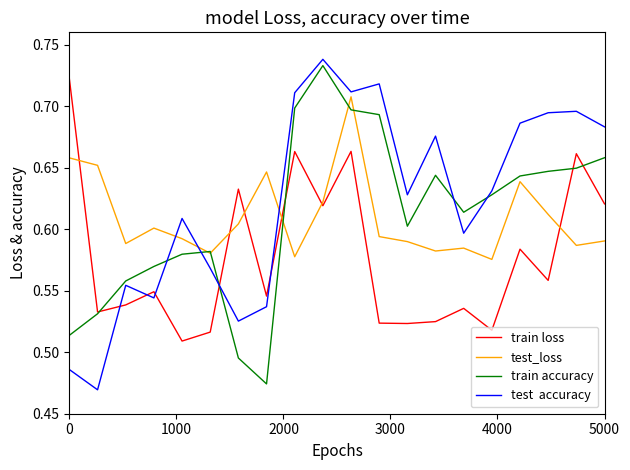

How many lines are shown in the chart?

4